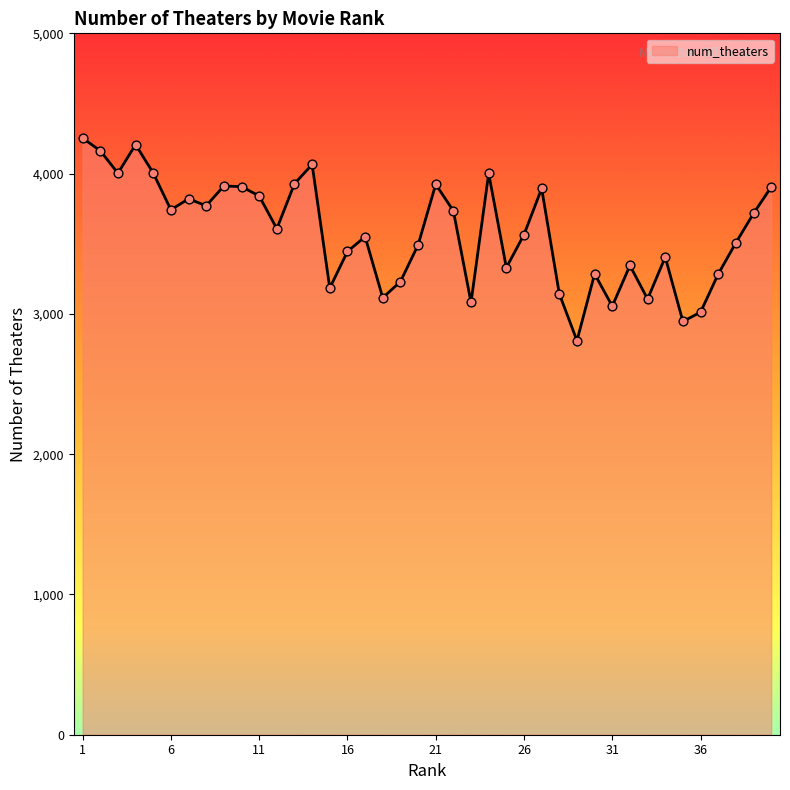

What is the maximum value shown in the chart?

4253